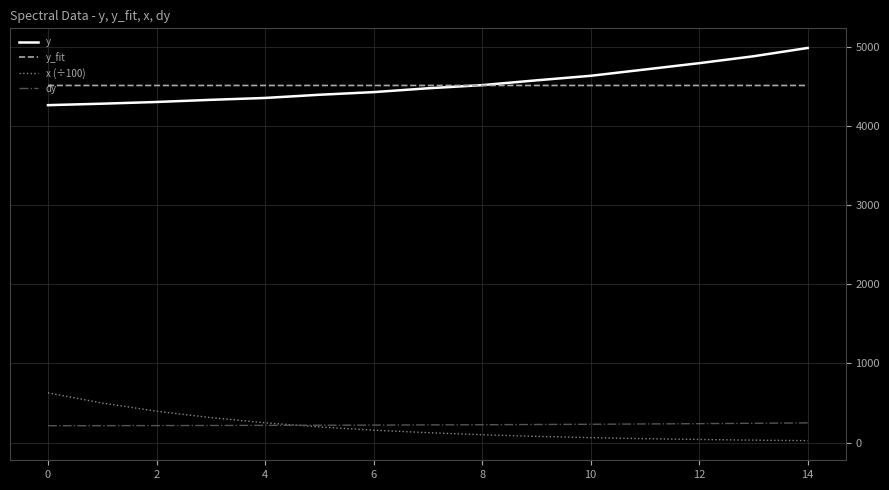

True or false: y and x (÷100) intersect in this chart.

False